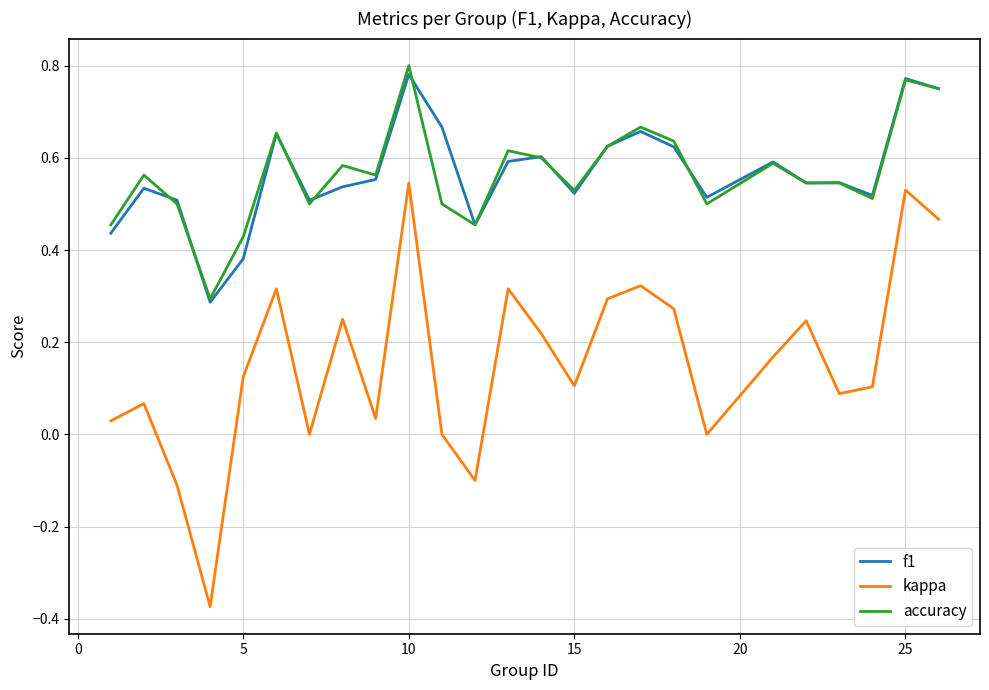

Which series has the widest spread of values?

kappa